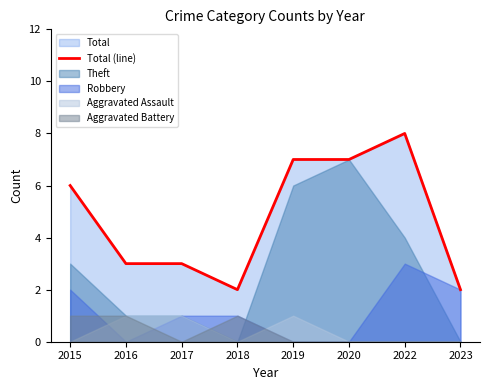

At which category does the chart reach its peak across all series?

2022